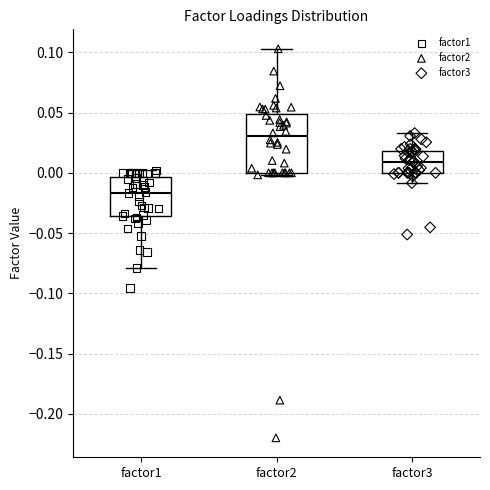

Which box is the tallest, from its lower edge to its upper edge?

factor2